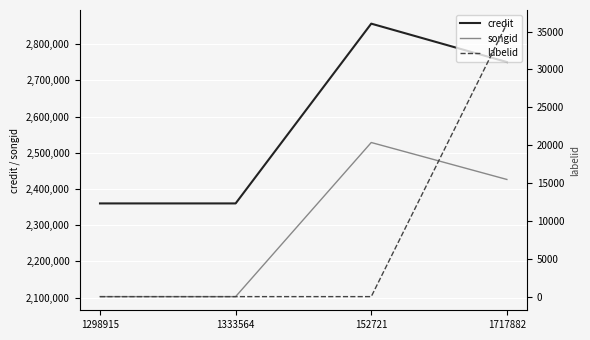

At how many categories does at least one series exceed 1366440?

4